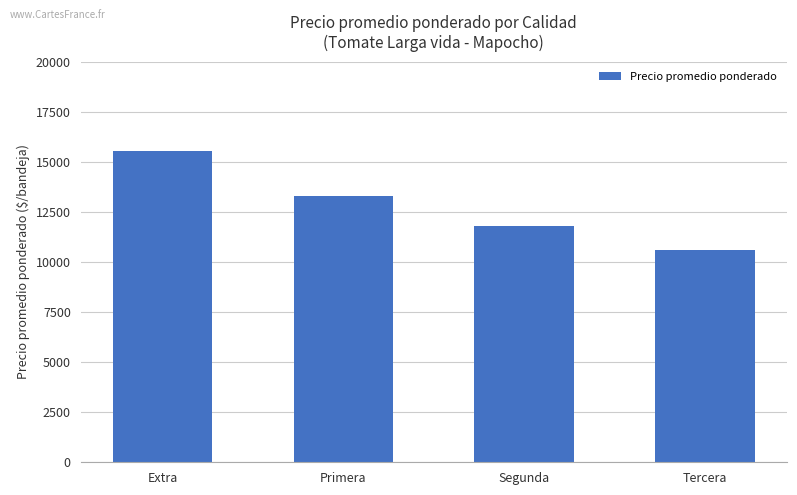

What is the difference between the maximum and minimum values?

4969